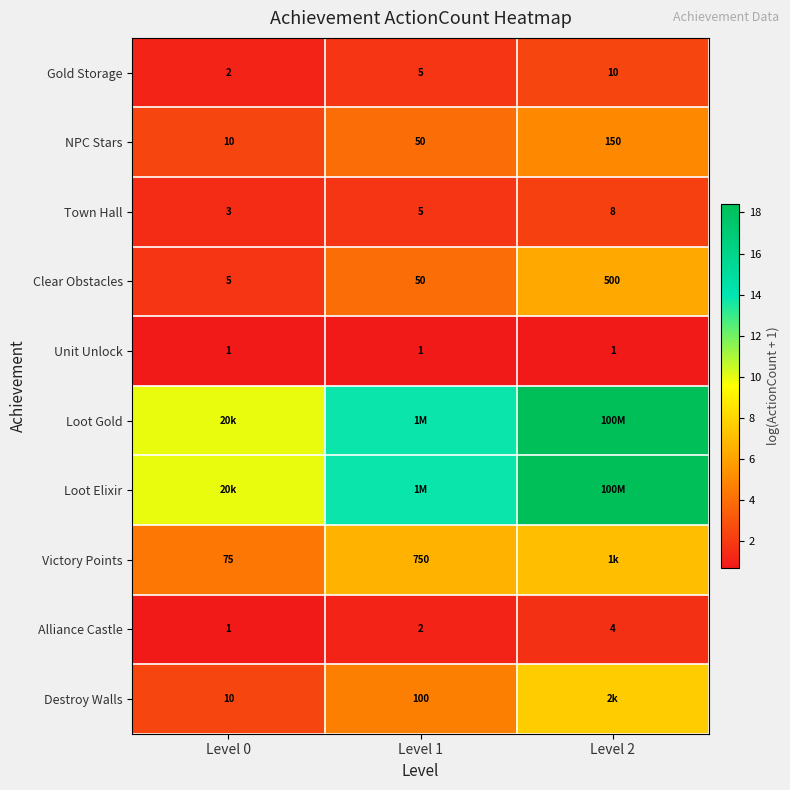

True or false: Town Hall has a value of 0.9 at Level 1.

False